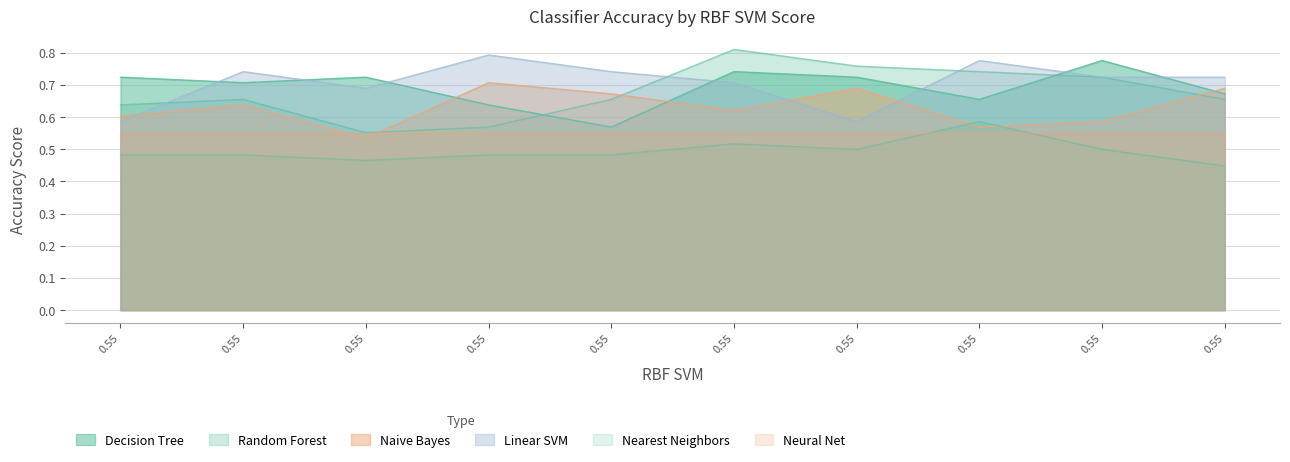

What is the approximate value of Random Forest at 0.55?

0.7